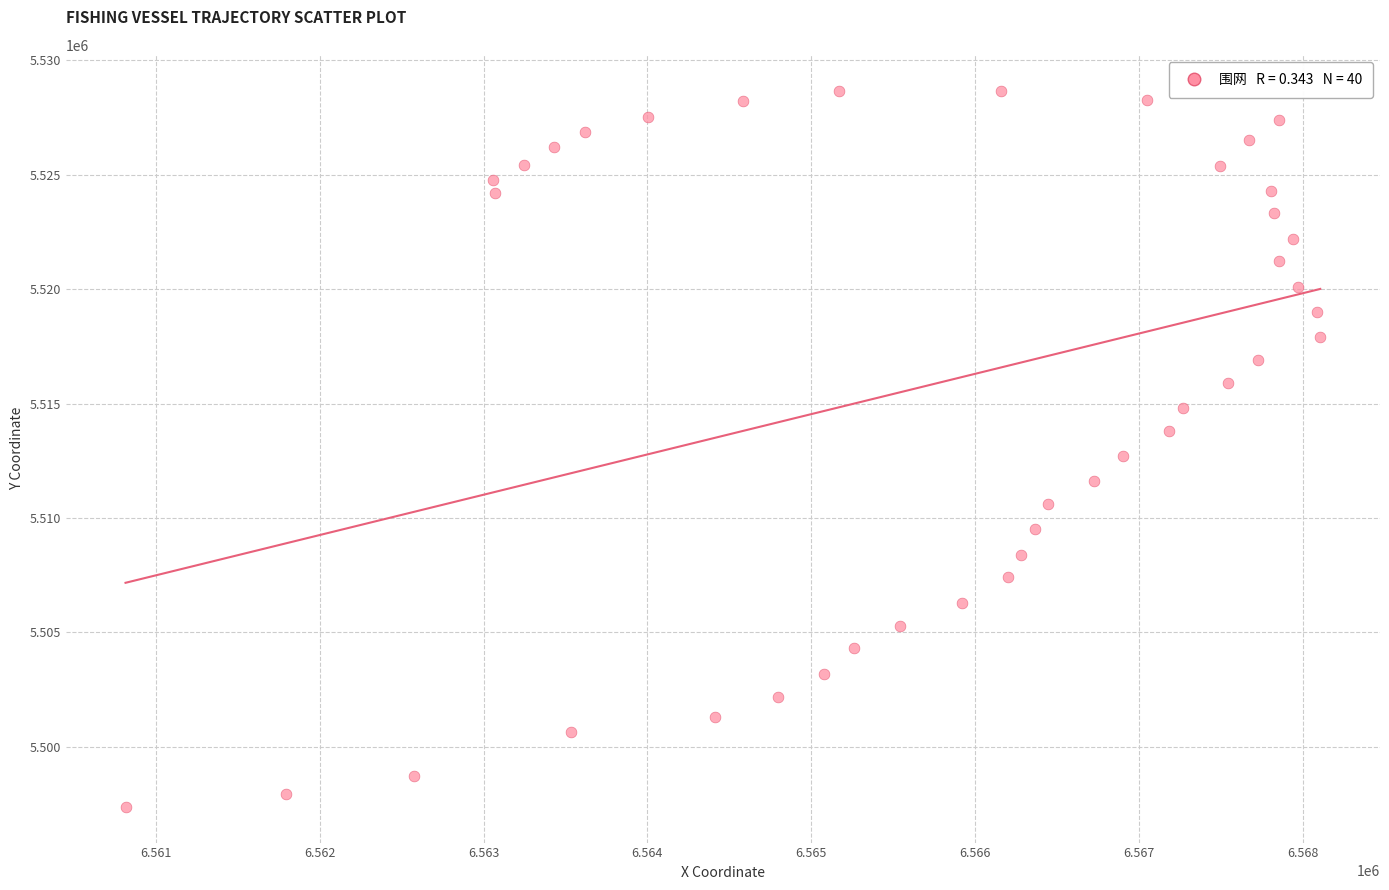

What is the range of Y values (max minus min)?

31289.1